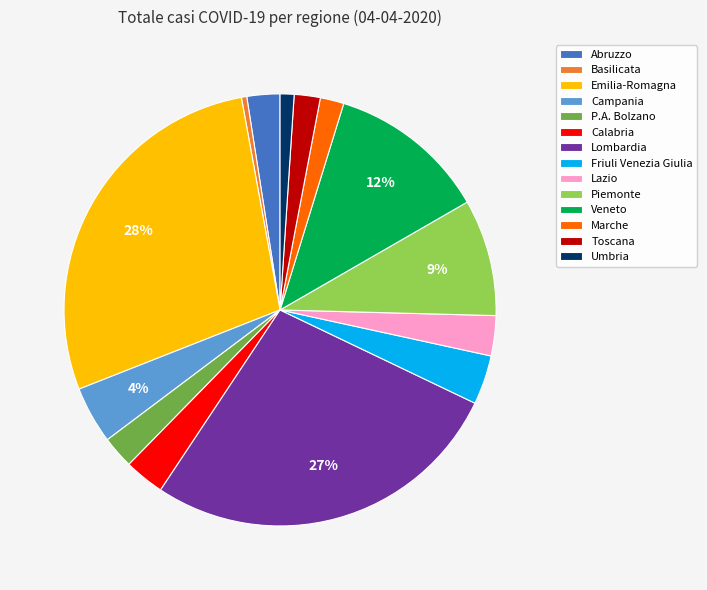

Does any single category account for the majority?

No